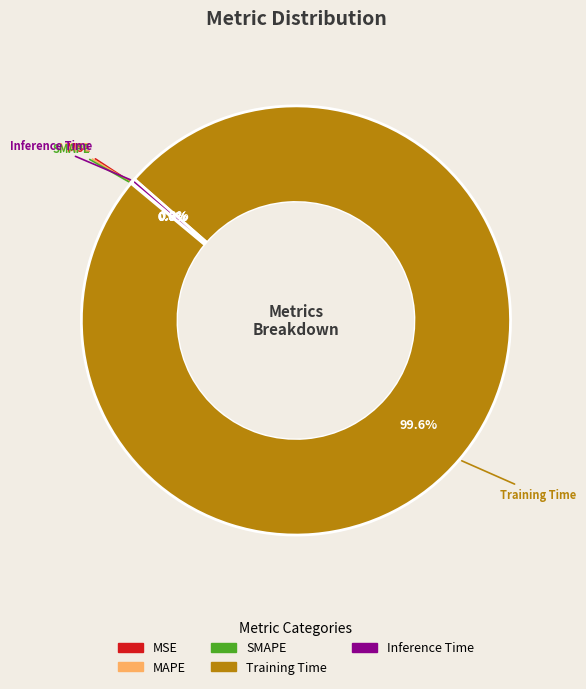

Which category has the biggest portion of the pie?

Training Time